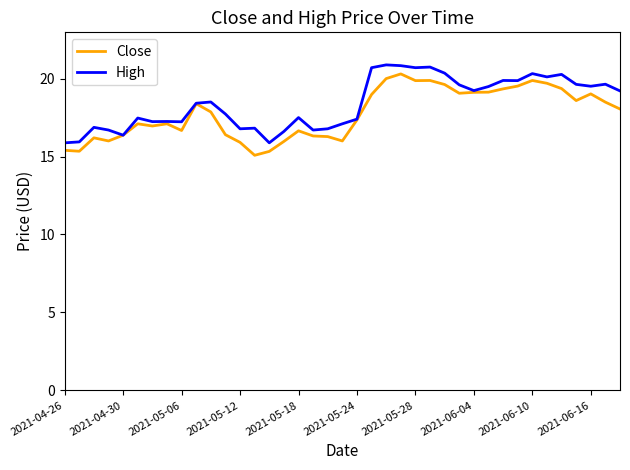

What is the lowest value of the Close series?

15.1